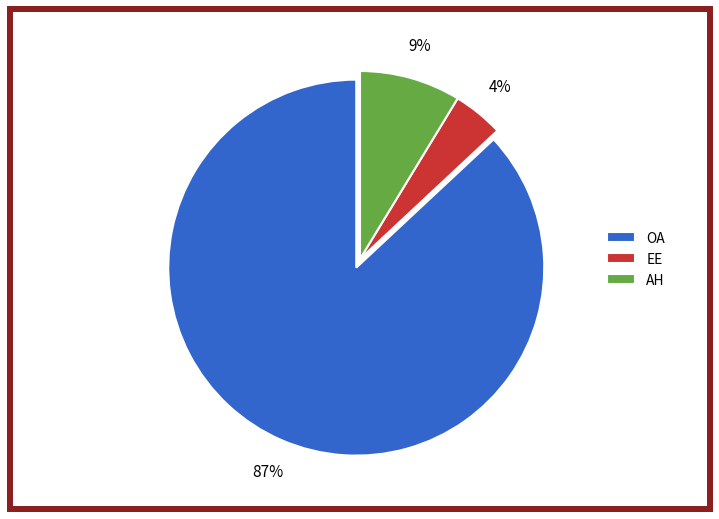

Is it true that EE is 4% of the pie?

True